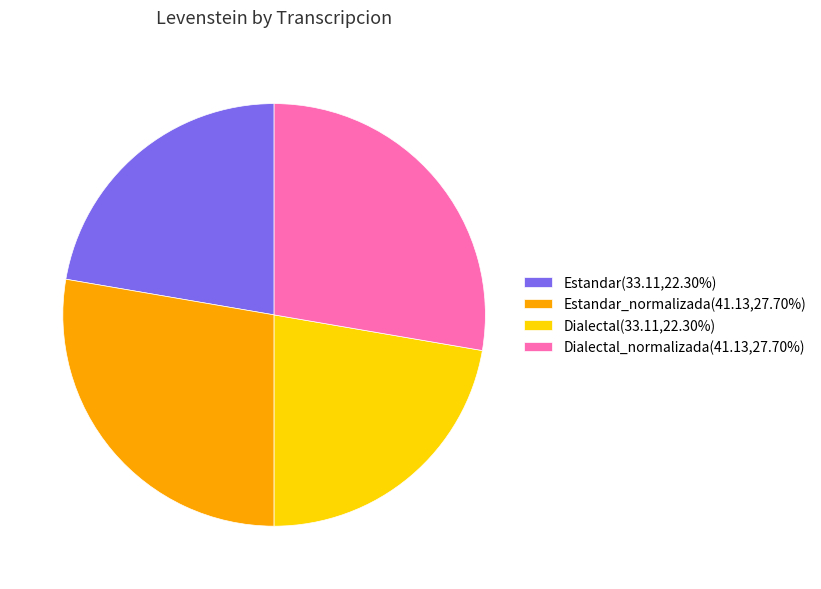

What is the ratio of the value at Dialectal_normalizada(41.13,27.70%) to the value at Dialectal(33.11,22.30%)?

1.2